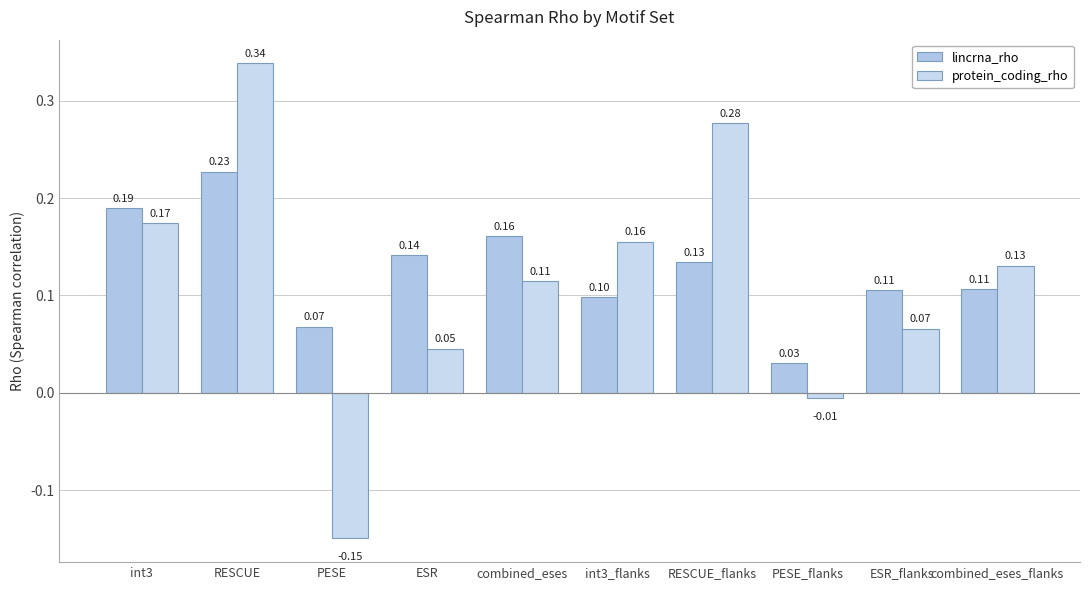

The value of lincrna_rho at PESE is 0.1. True or false?

True